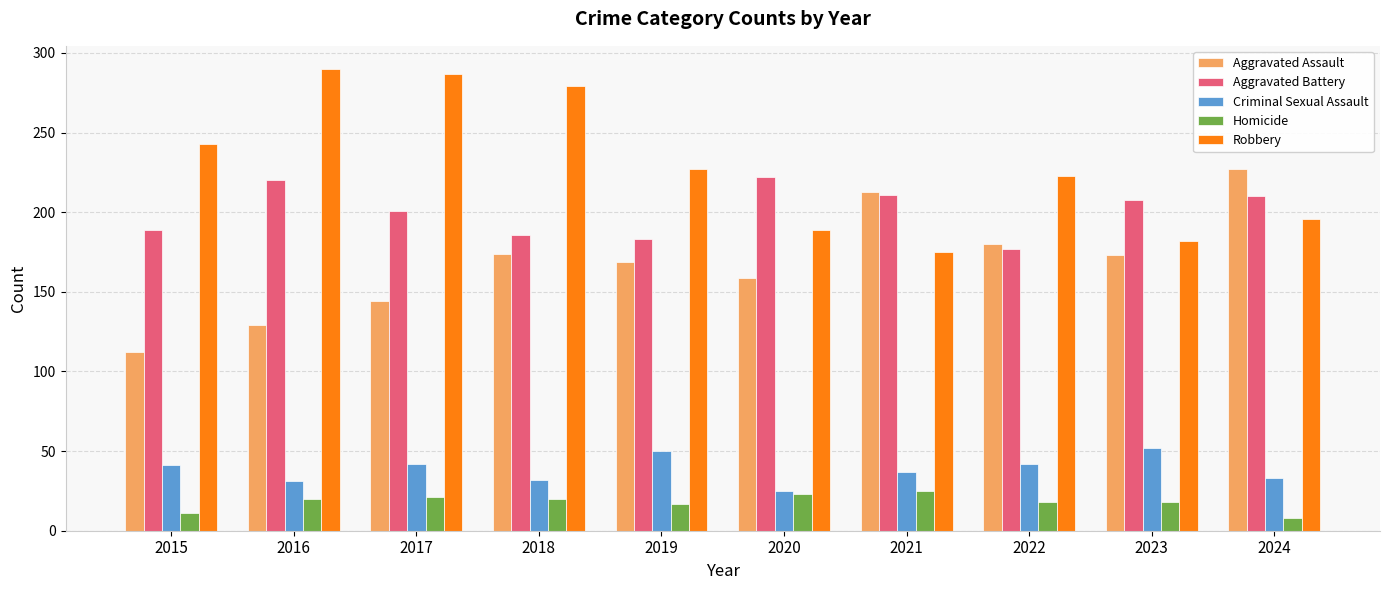

Between 2020 and 2022, which series saw the biggest shift?

Aggravated Battery